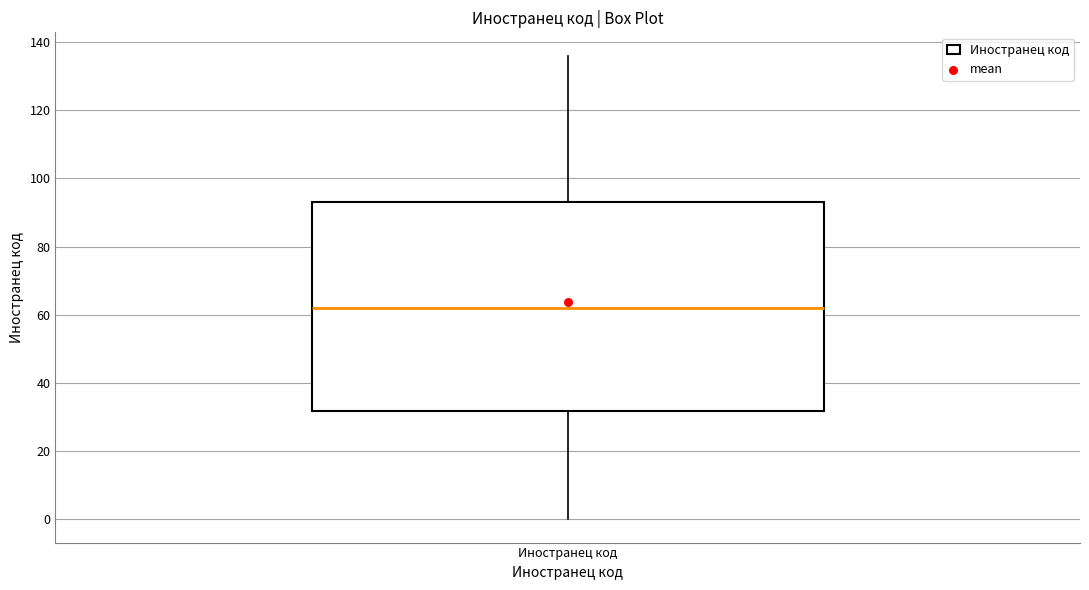

Where is the upper edge of the box for Иностранец код on the y-axis? The values are not printed on the chart, so give them approximately, as read against the axis.

94